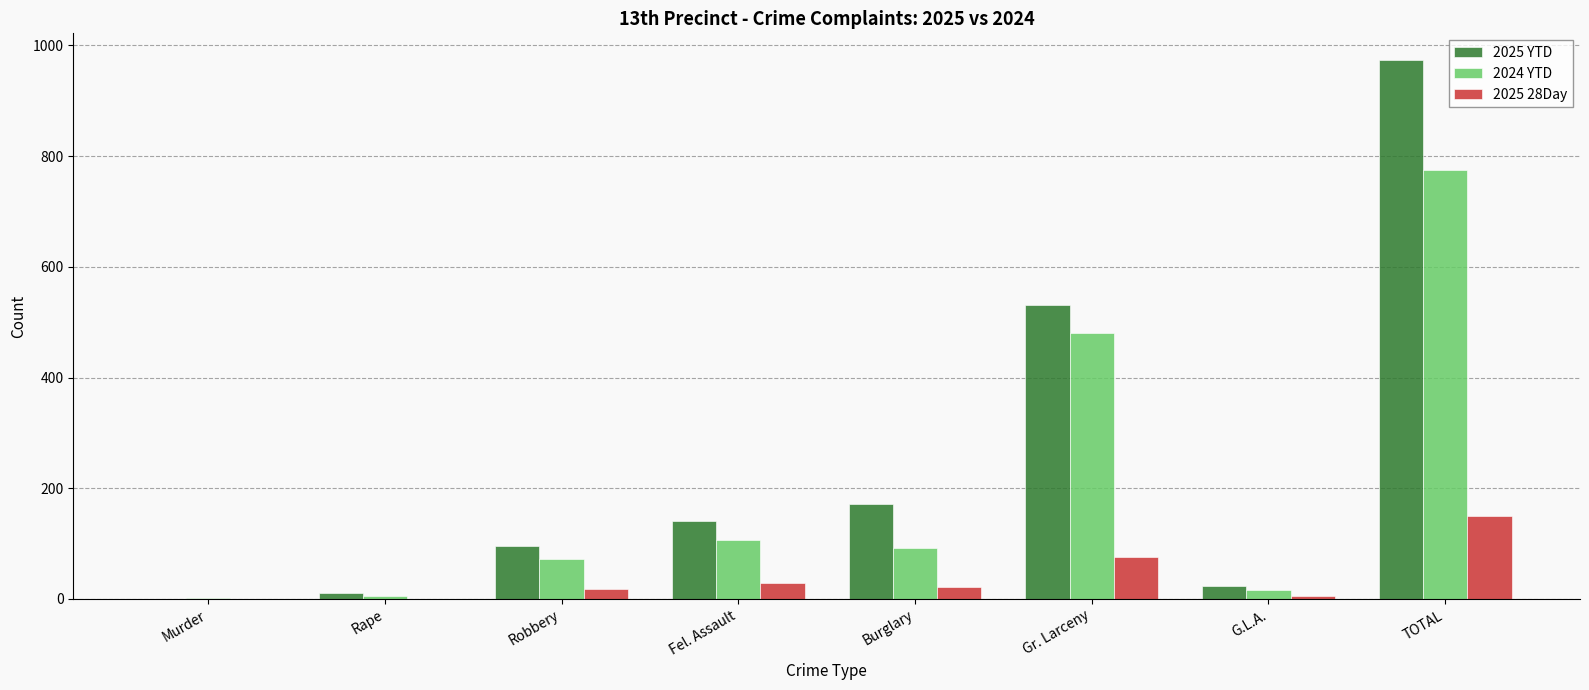

How many categories are shown in the chart?

8